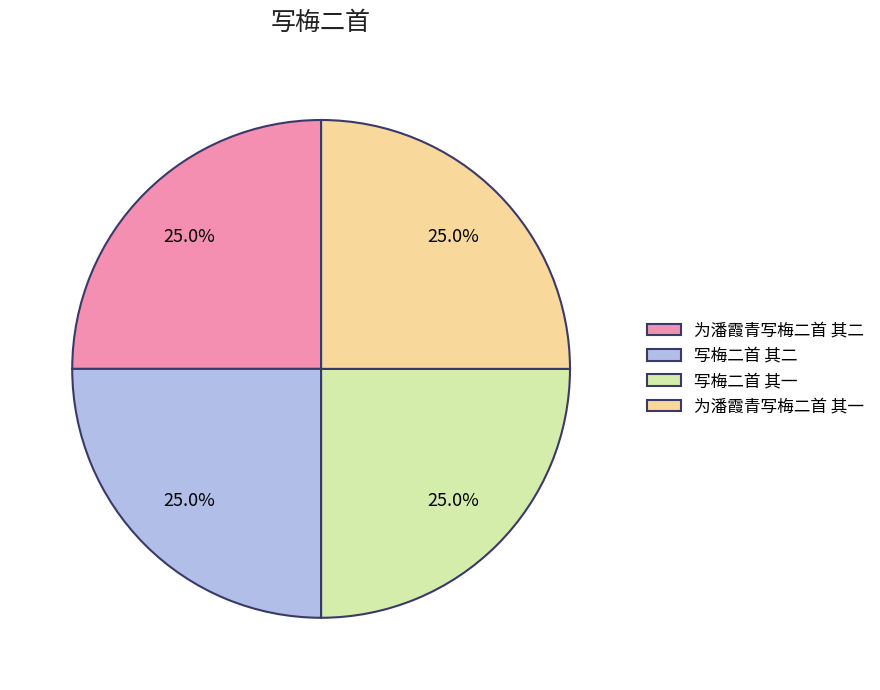

What percentage do 为潘霞青写梅二首 其一 and 为潘霞青写梅二首 其二 together represent?

50.0%